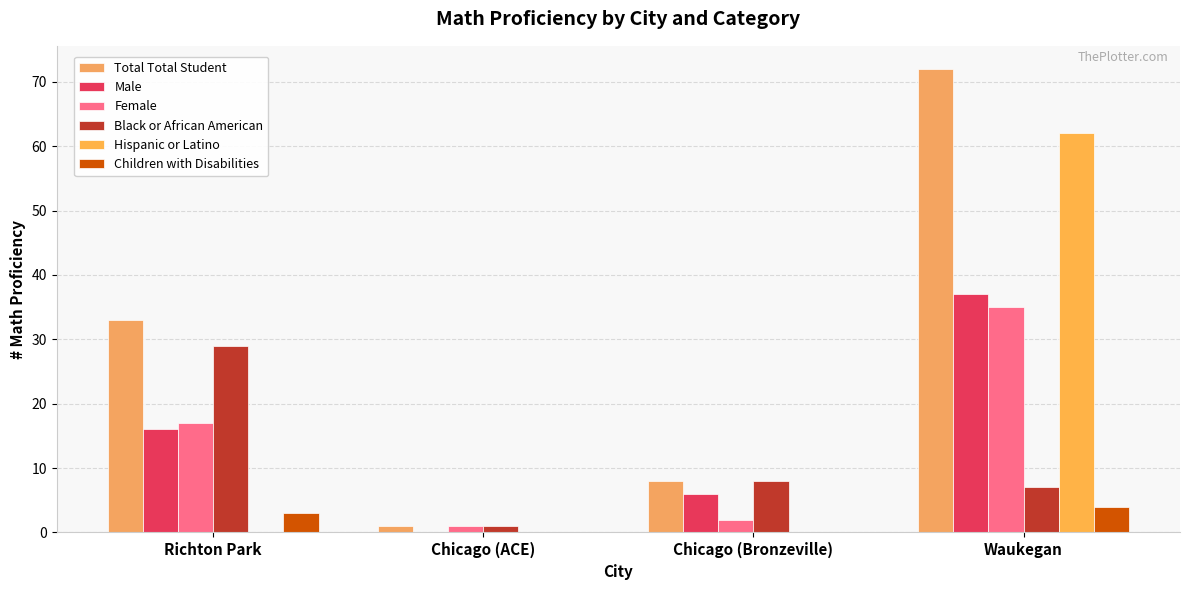

How many distinct data groups are displayed?

6